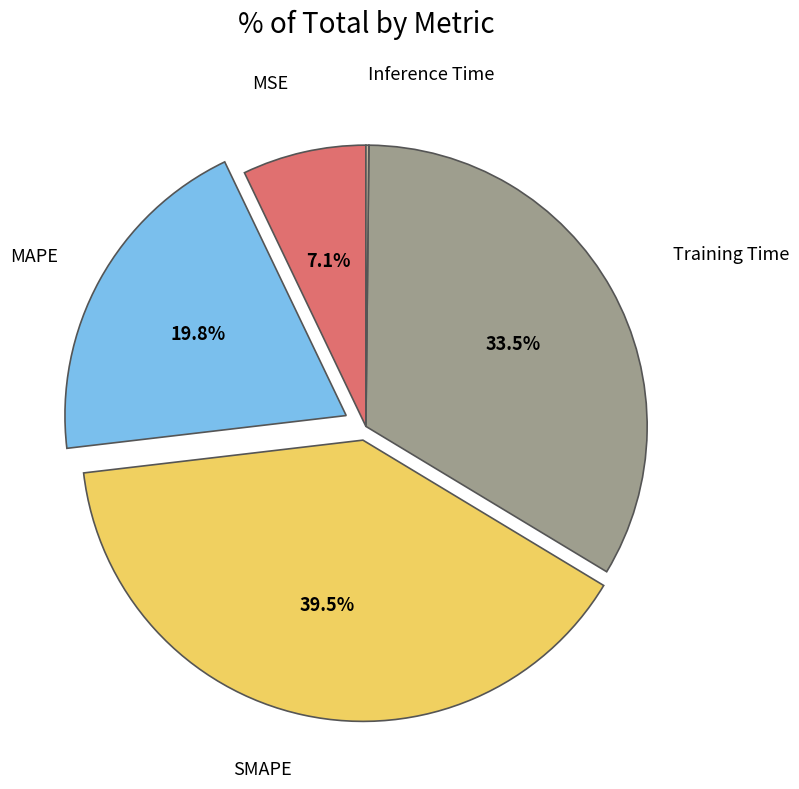

Is there any slice that represents more than half of the pie?

No